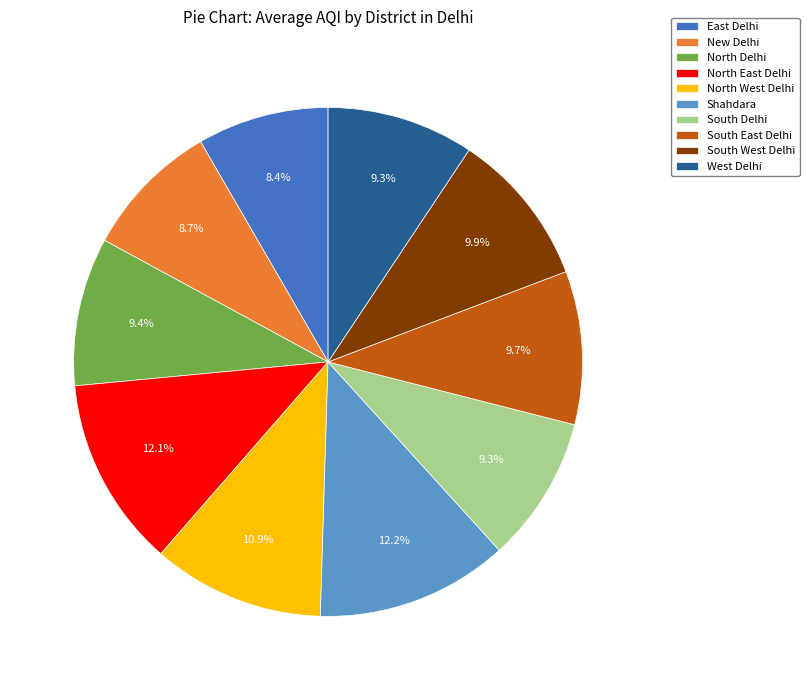

Is there any slice that represents more than half of the pie?

No